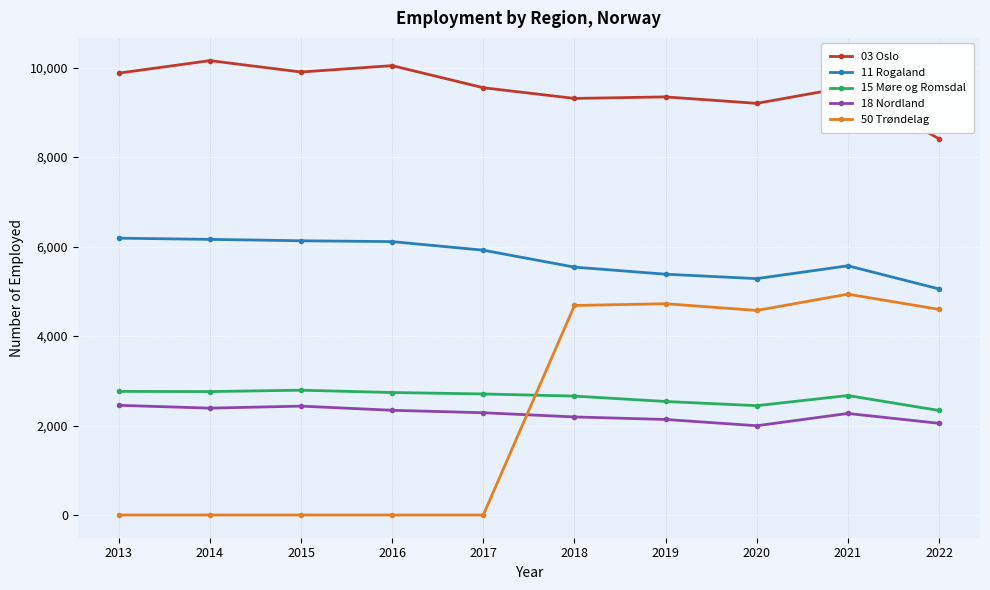

Is the value of 03 Oslo at 2021 greater than the value of 11 Rogaland at 2013?

Yes